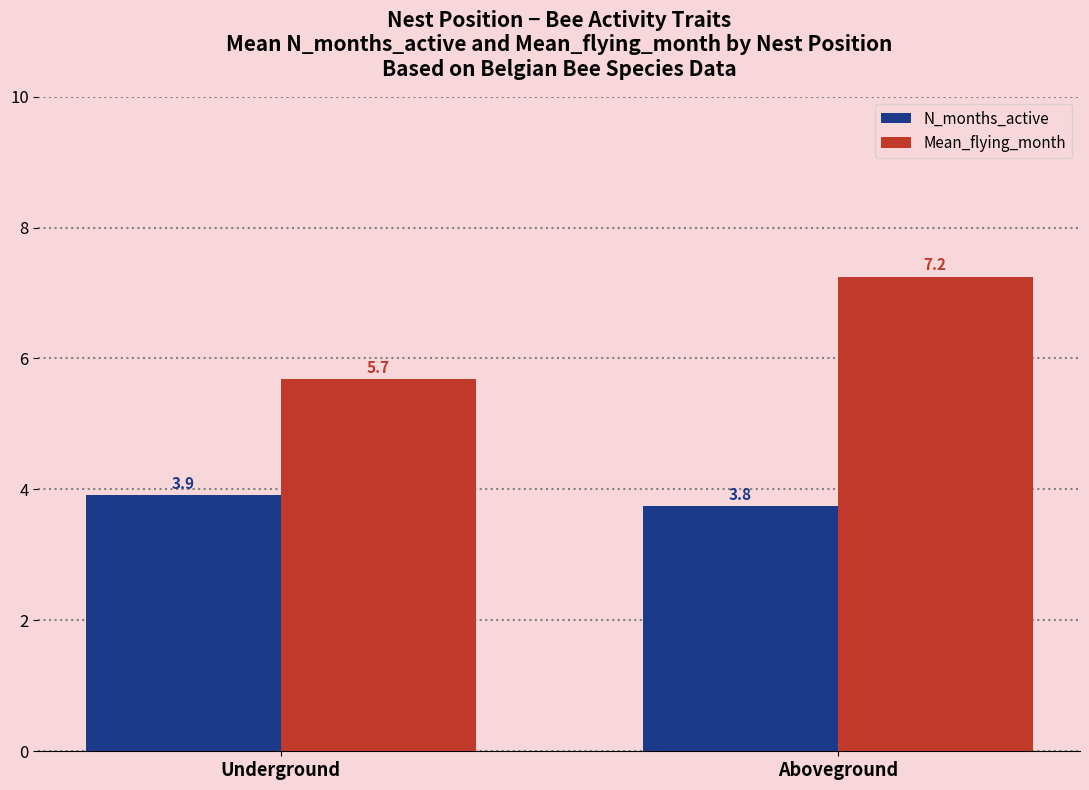

What position from the left is Underground?

1